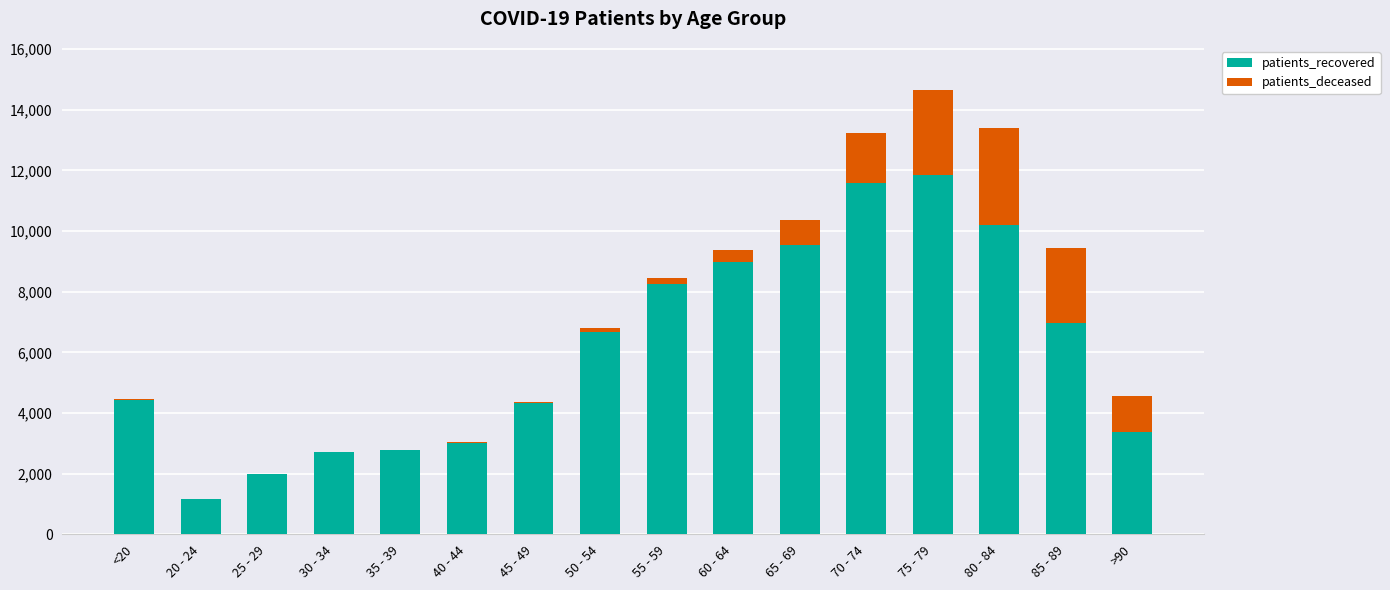

What is the sum of all patients_recovered values?

97852